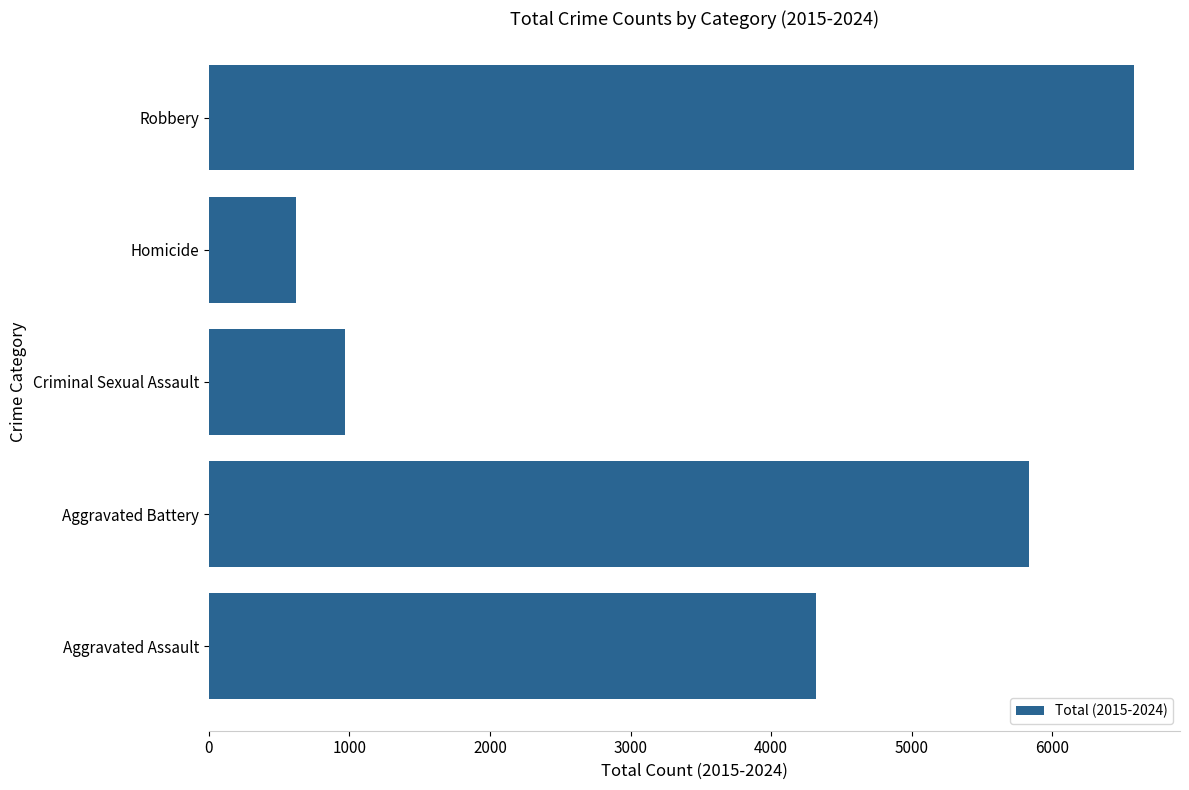

What is the ratio of the value at Aggravated Battery to the value at Criminal Sexual Assault?

6.0